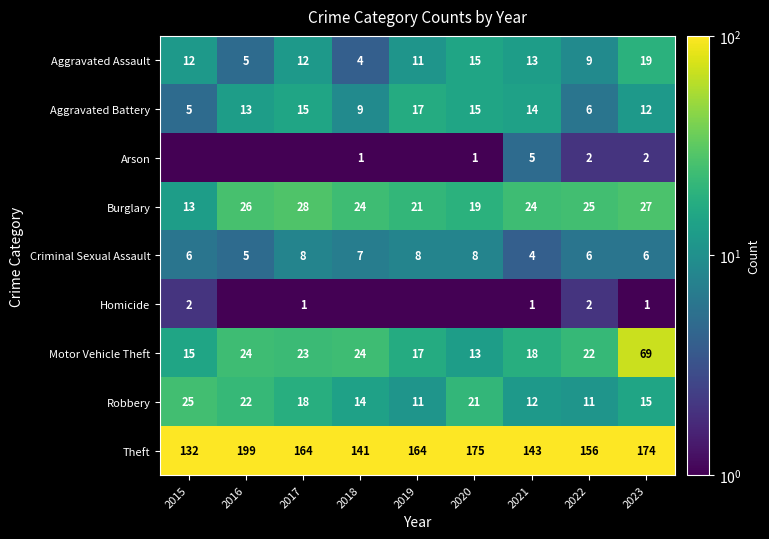

Count the number of categories in the chart.

9